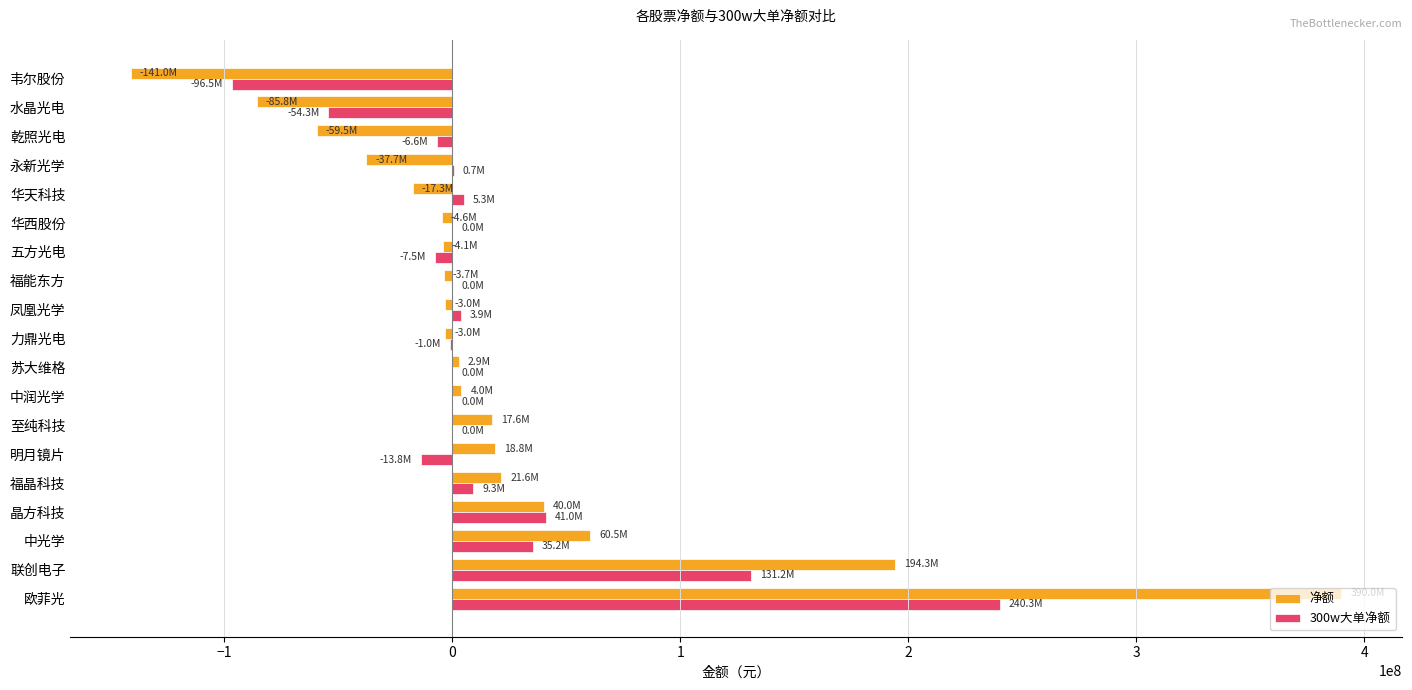

At which category does the chart reach its peak across all series?

欧菲光